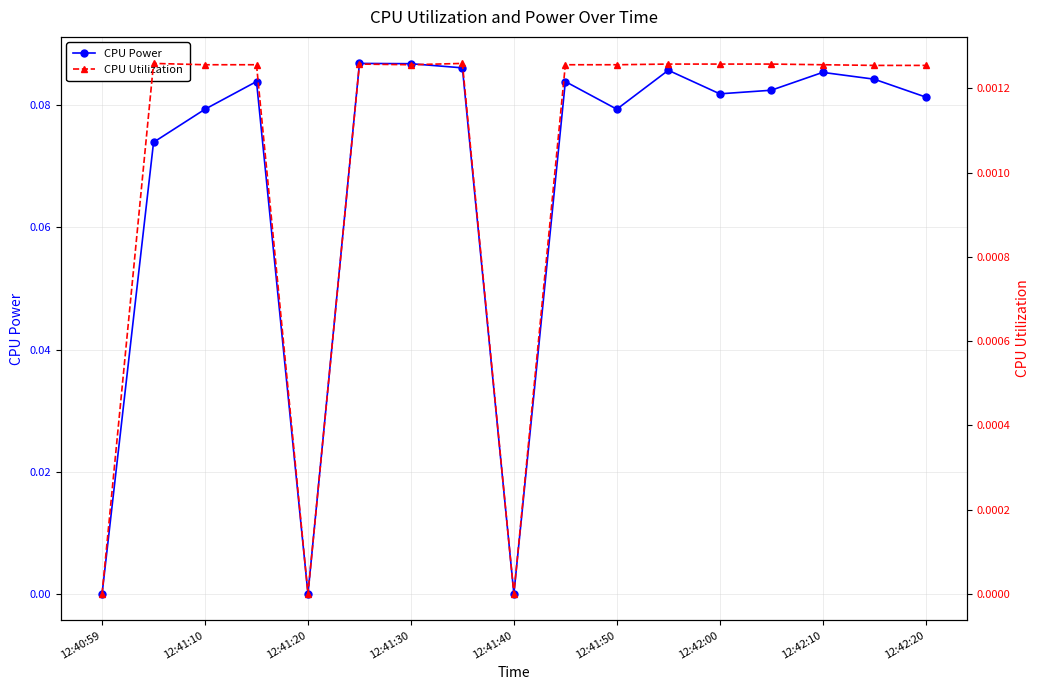

Where is the first local minimum for CPU Power?

12:41:20